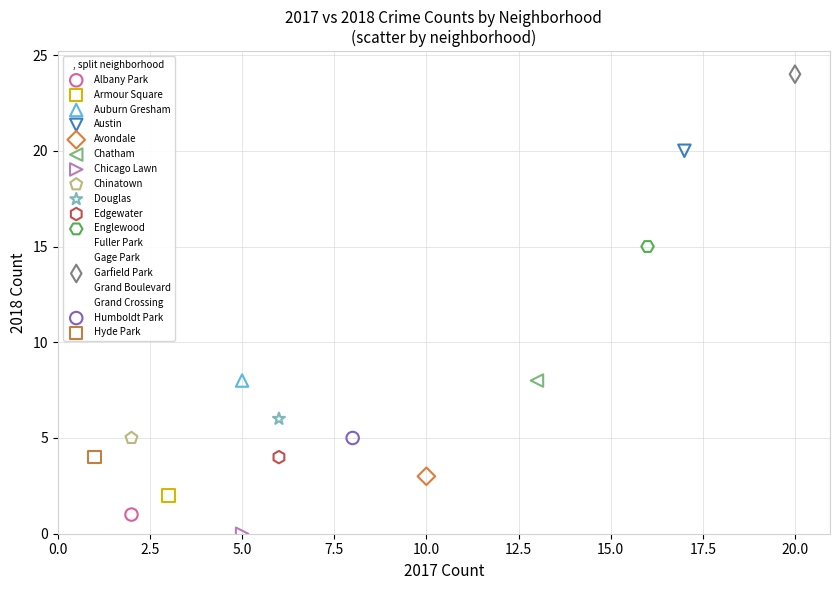

What are all the series names shown in the legend?

Albany Park, Armour Square, Auburn Gresham, Austin, Avondale, Chatham, Chicago Lawn, Chinatown, Douglas, Edgewater, Englewood, Fuller Park, Gage Park, Garfield Park, Grand Boulevard, Grand Crossing, Humboldt Park, Hyde Park